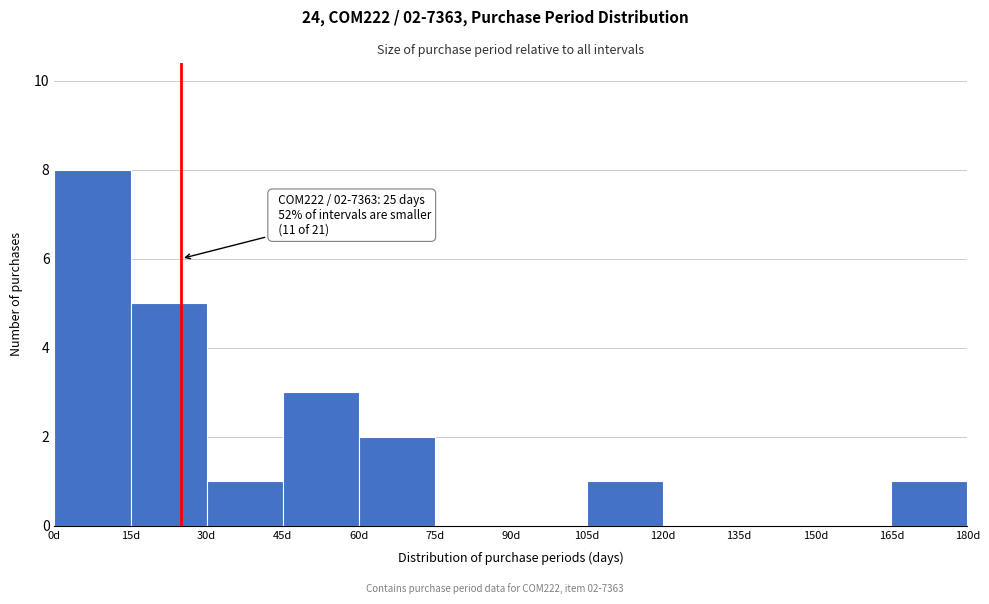

Over which range of the x-axis is the bar tallest?

0 to 15